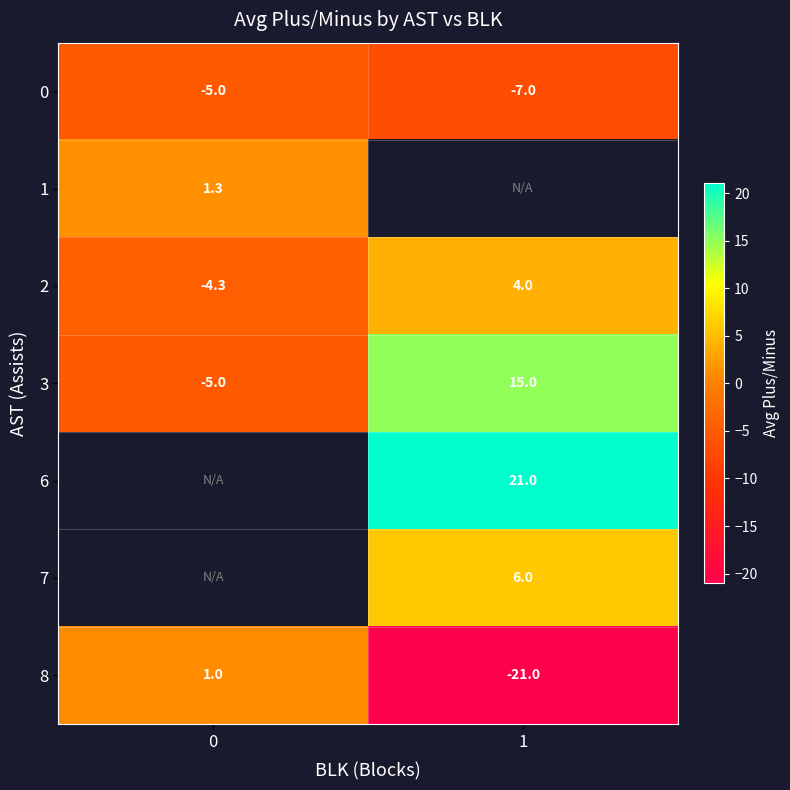

The value of 1 at 0 is 2.0. True or false?

False